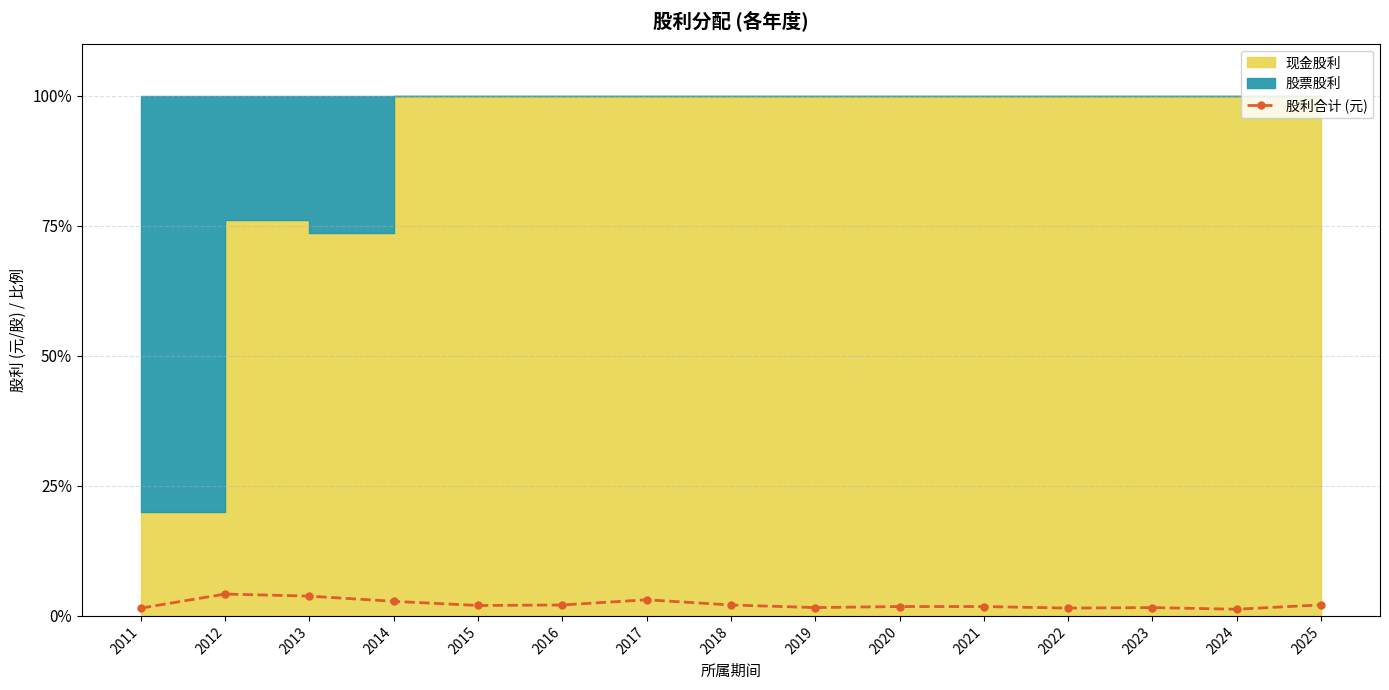

Approximately how many times larger is the value at 2025 compared to 2013?

0.6